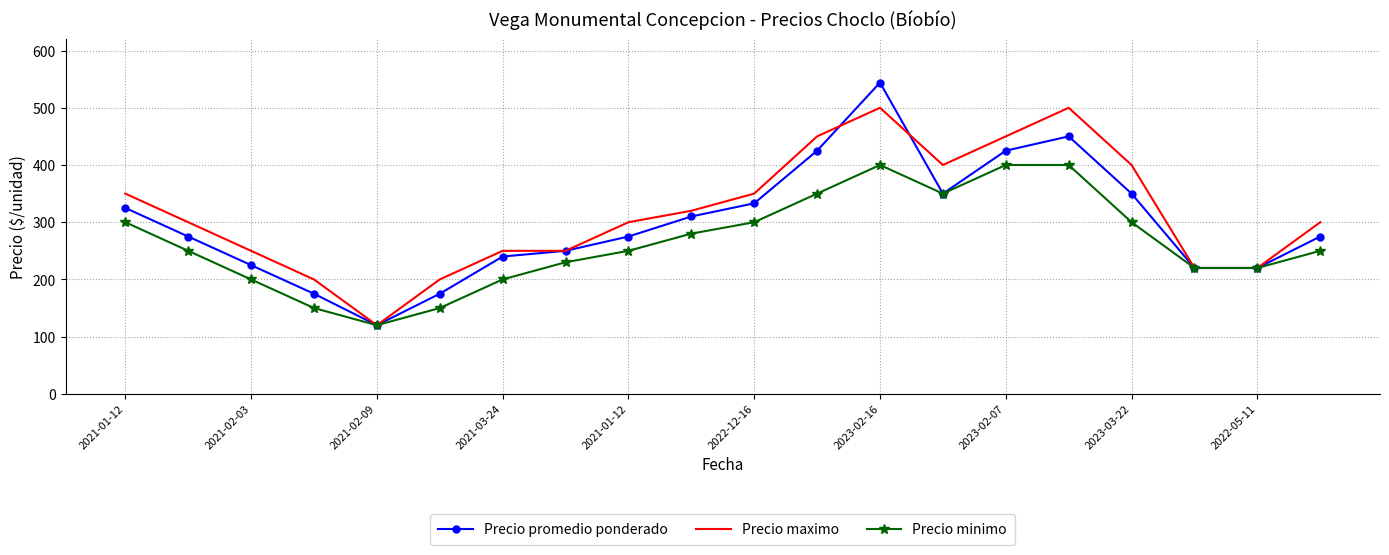

Which series has the widest spread of values?

Precio promedio ponderado